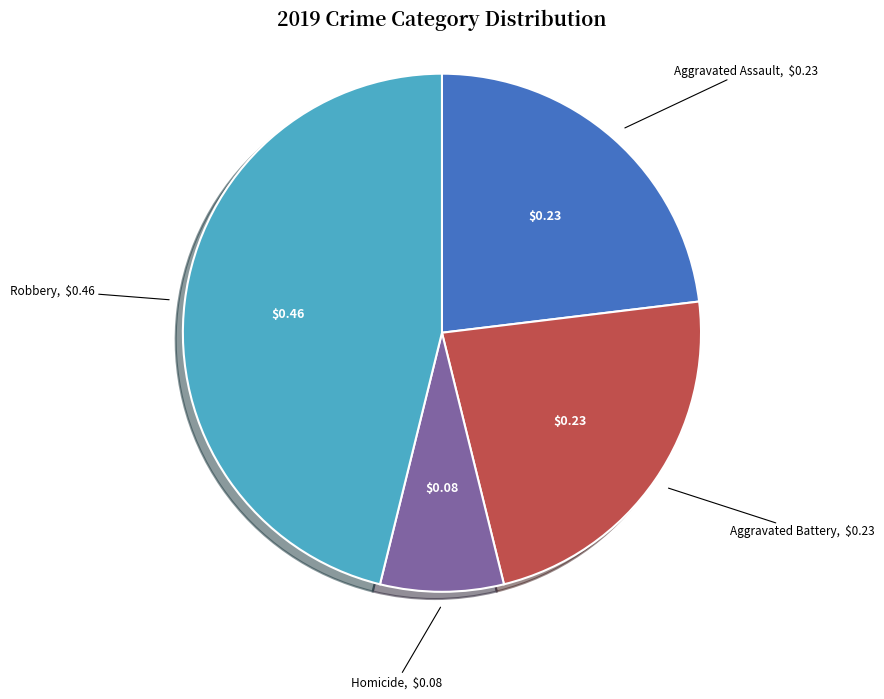

Between Robbery and Homicide, which is larger?

Robbery